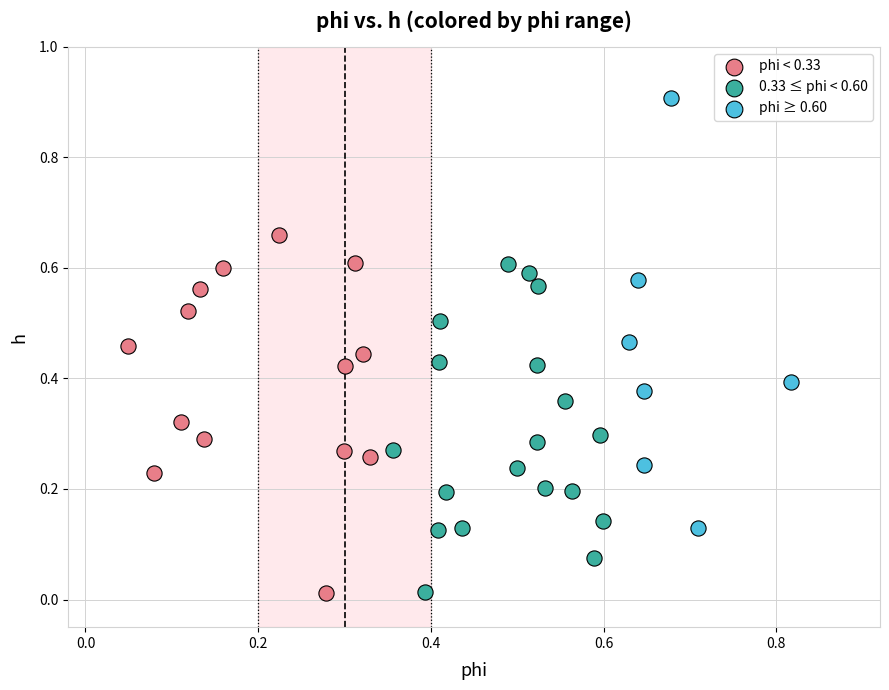

What are all the series names shown in the legend?

phi < 0.33, 0.33 ≤ phi < 0.60, phi ≥ 0.60